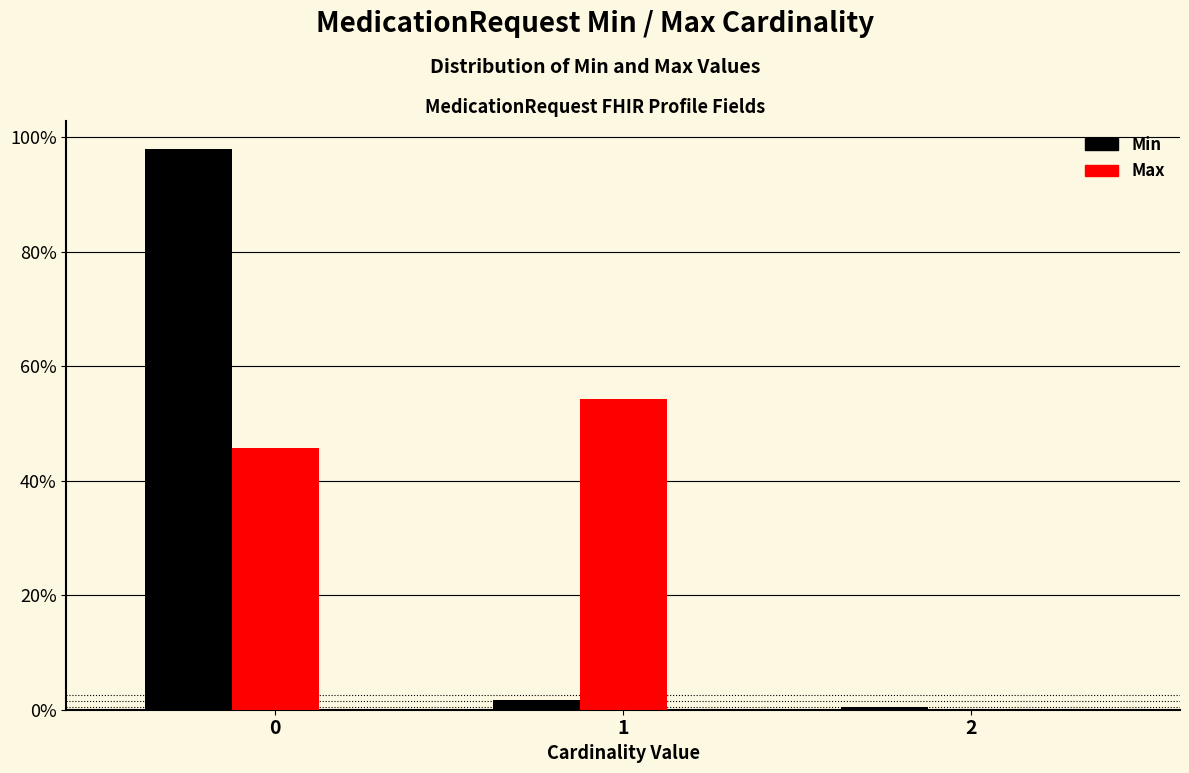

What is the highest value of the Min series?

97.9